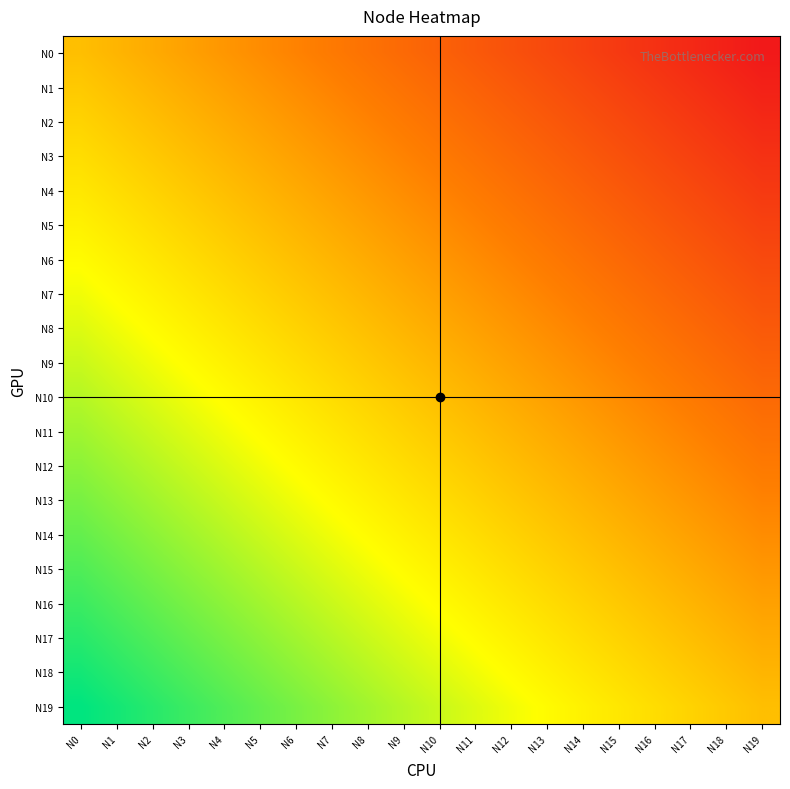

List the series in order of their peak value, highest first.

N19, N18, N17, N16, N15, N14, N13, N12, N11, N10, N9, N8, N7, N6, N5, N4, N3, N2, N1, N0